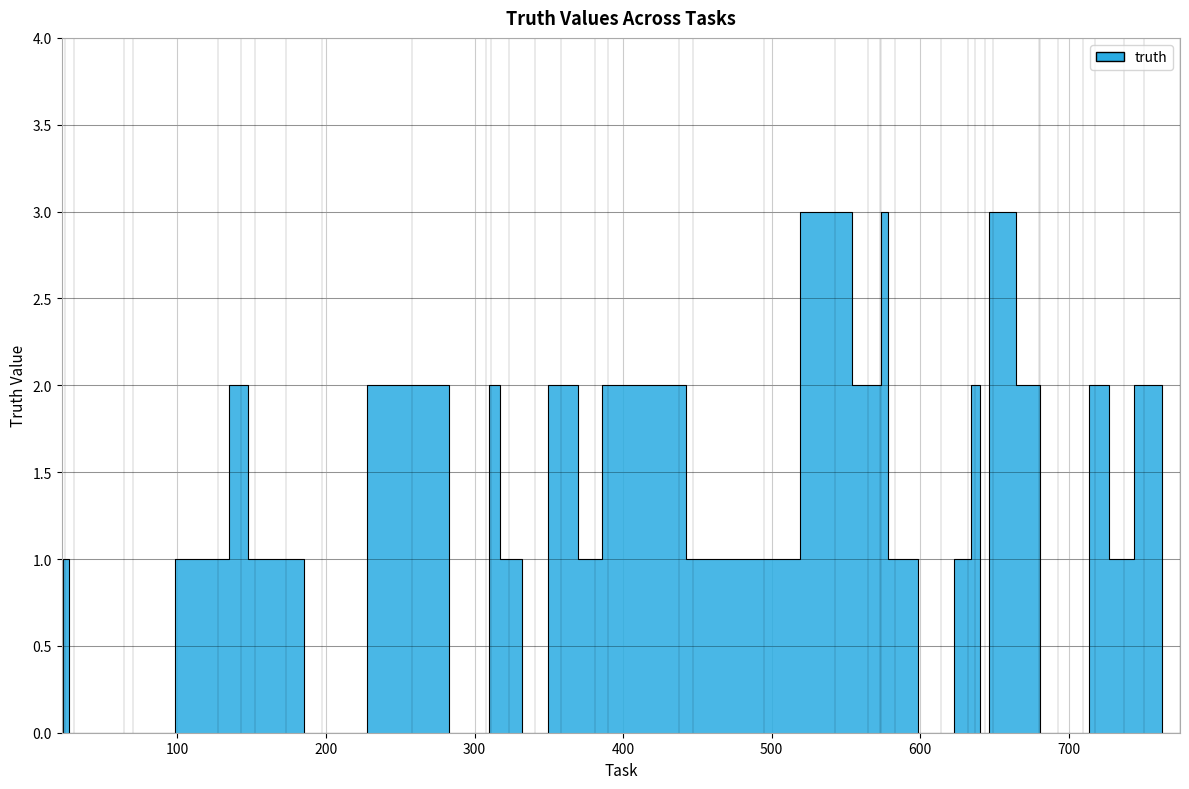

Does the chart display data point markers on the line(s)?

No